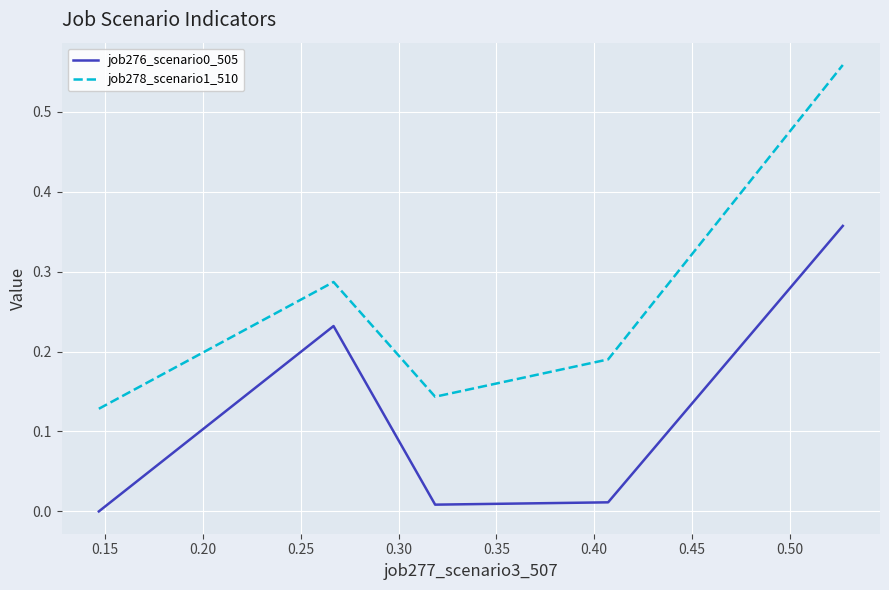

Which series has the largest total across all categories?

job278_scenario1_510